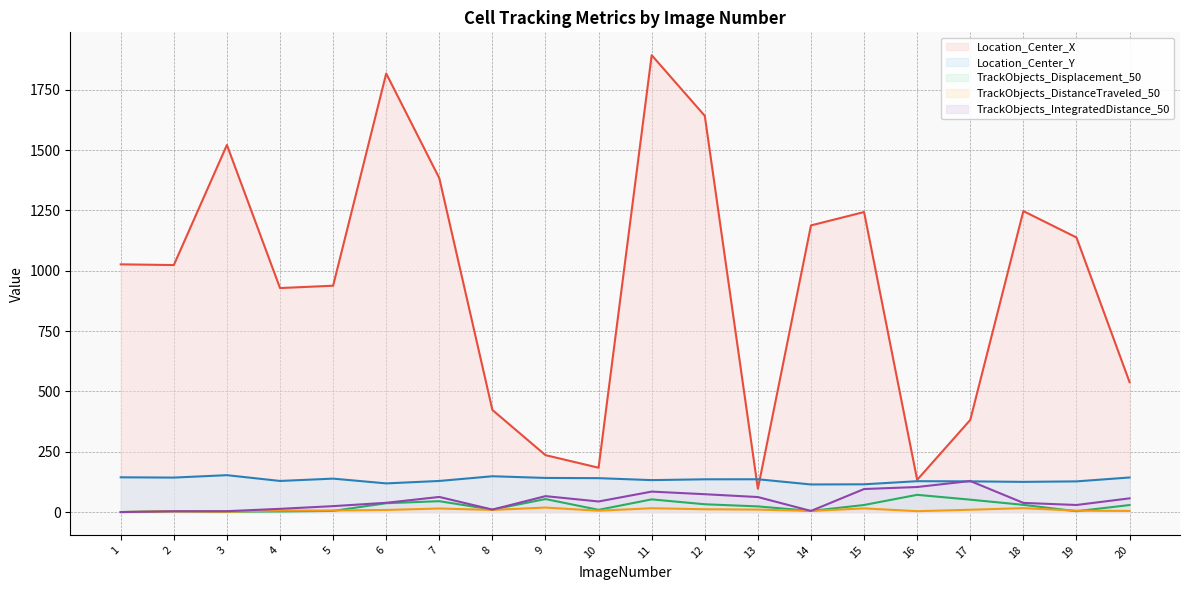

What is the sum of the Location_Center_X values at 18 and 15?

2490.3